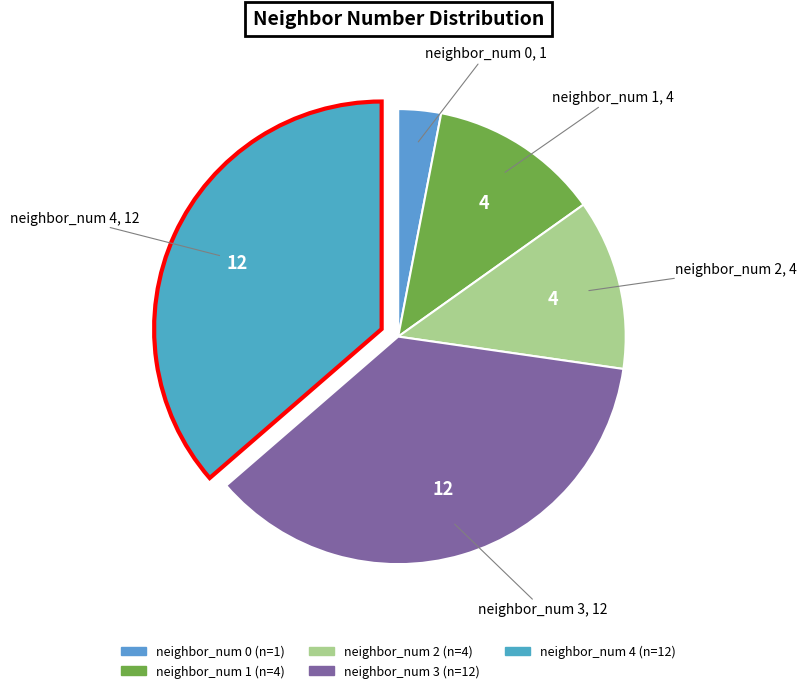

Between neighbor_num 0 and neighbor_num 4, which is larger?

neighbor_num 4